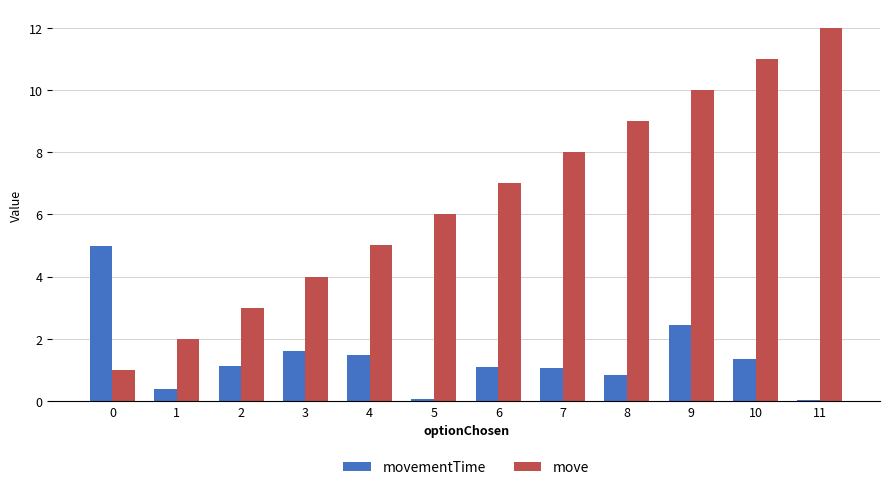

Is the value of movementTime at 5 greater than the value of move at 2?

No